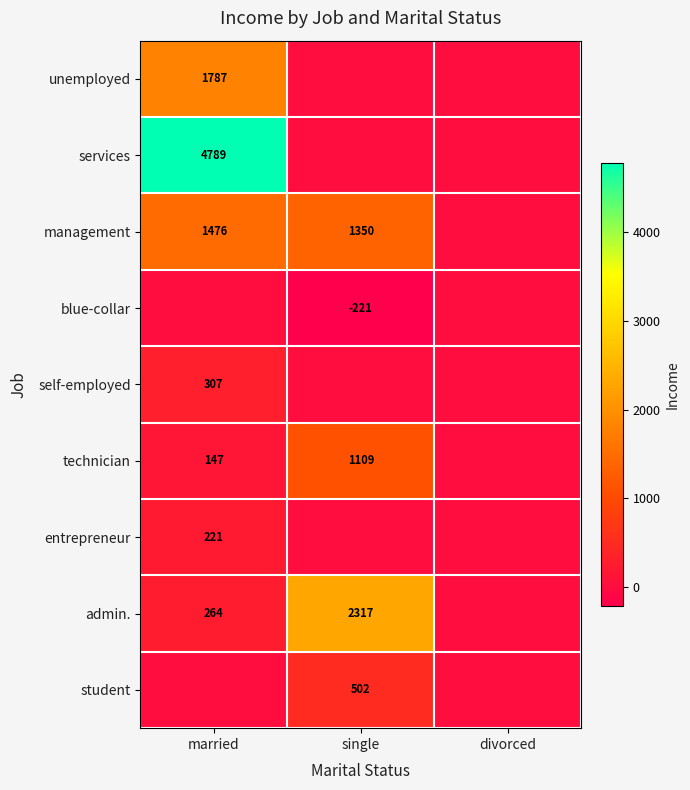

Count the number of data series in this chart.

9